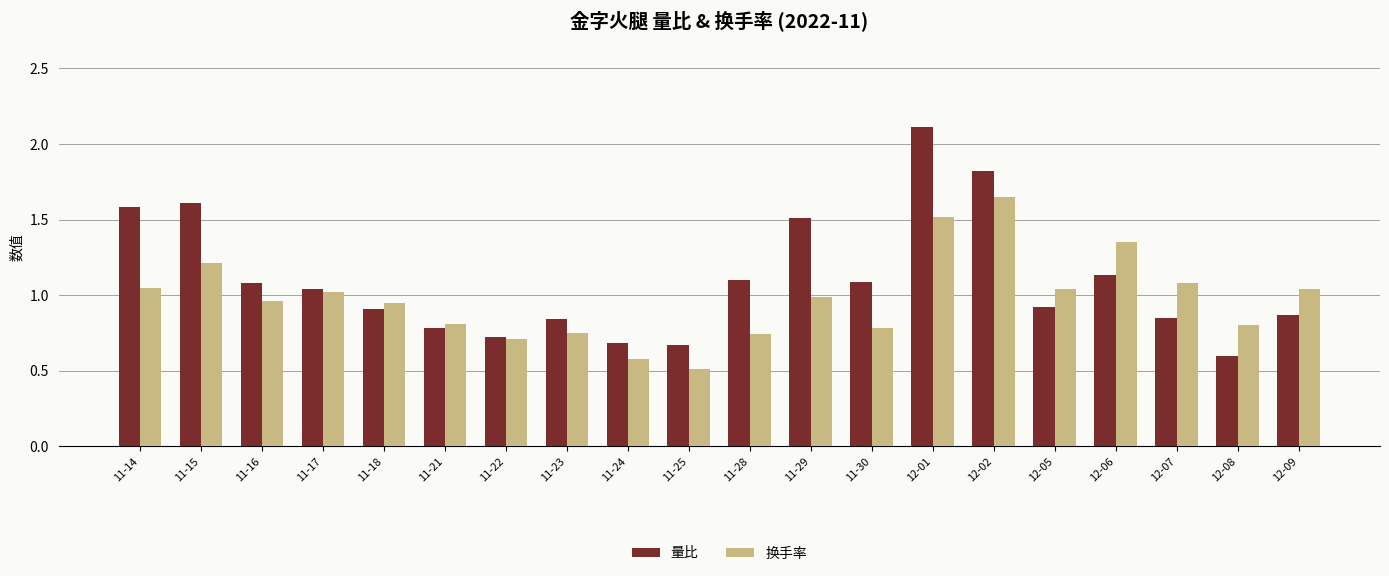

How many bars are there in each group?

2